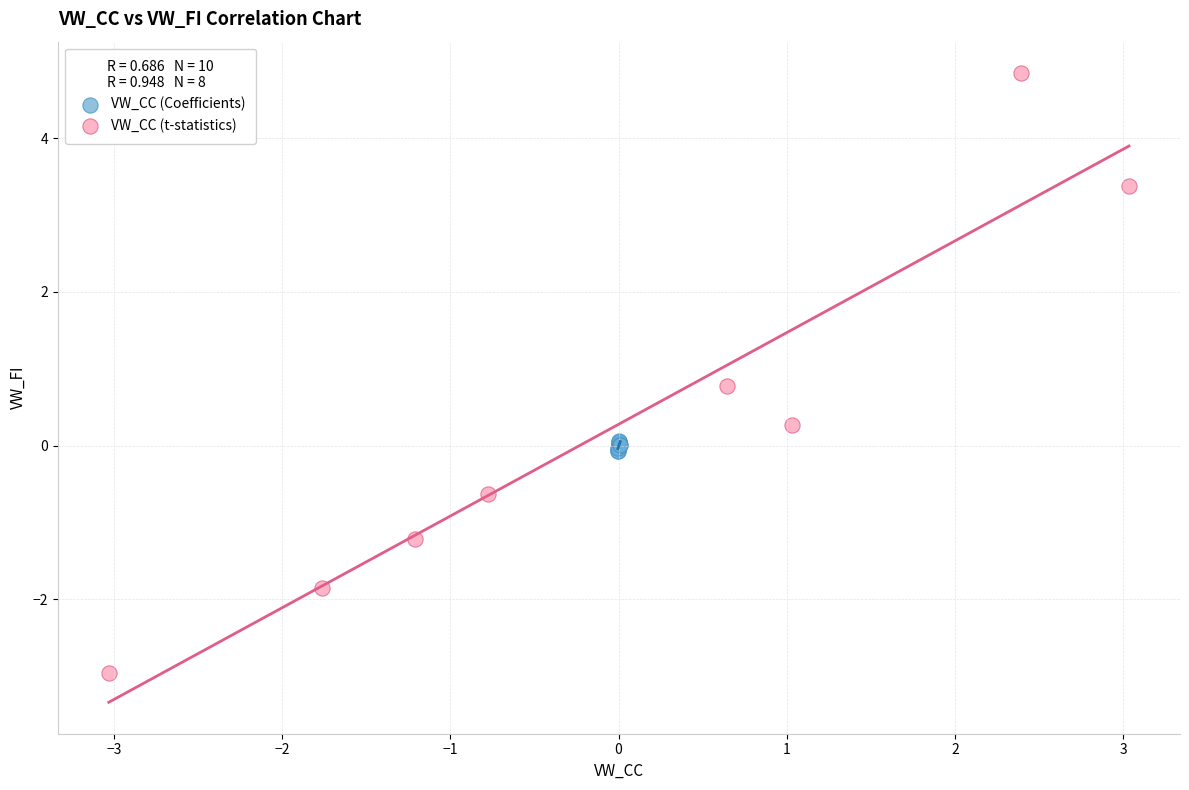

Which series contains the lowest Y value?

VW_CC (t-statistics)